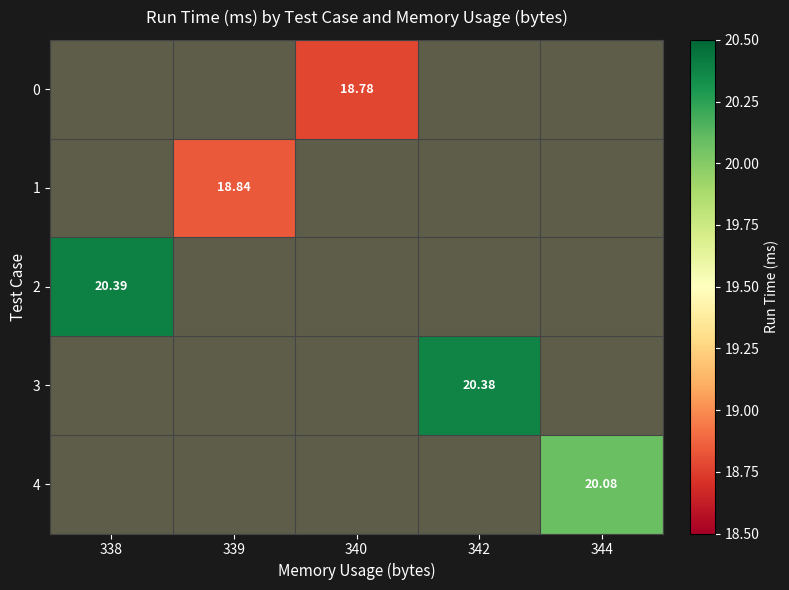

The value of 0 at 340 is 18.8. True or false?

True